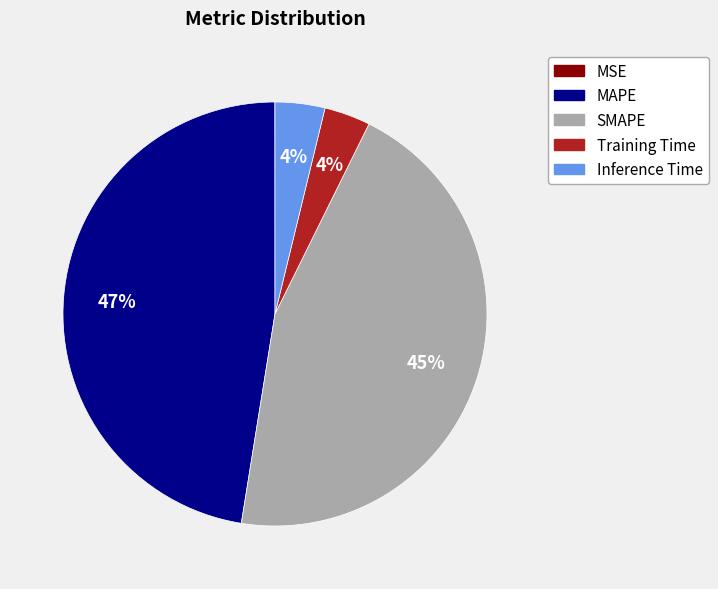

Is there a majority slice in this chart?

No